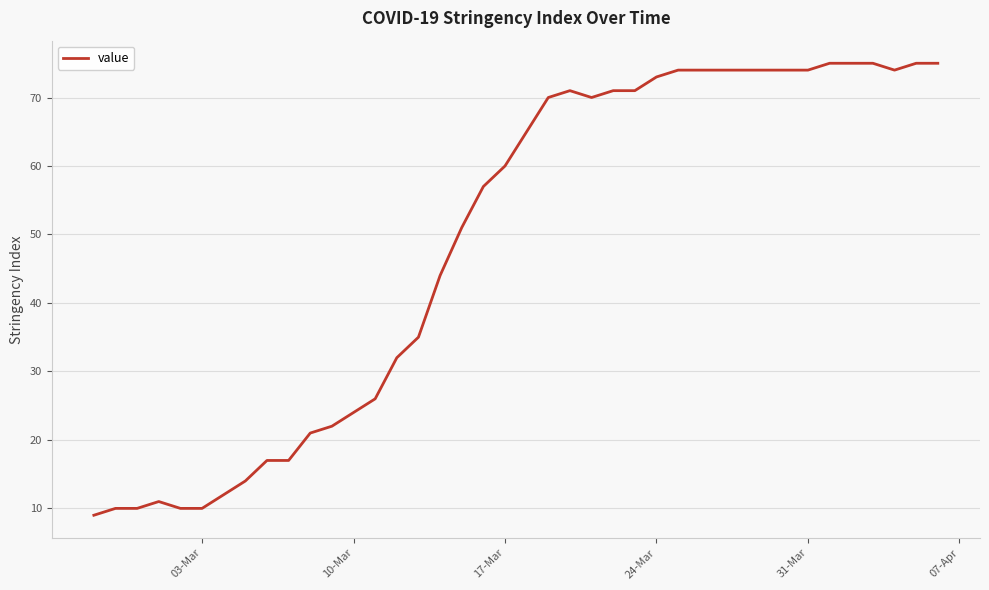

What is the smallest value displayed?

9